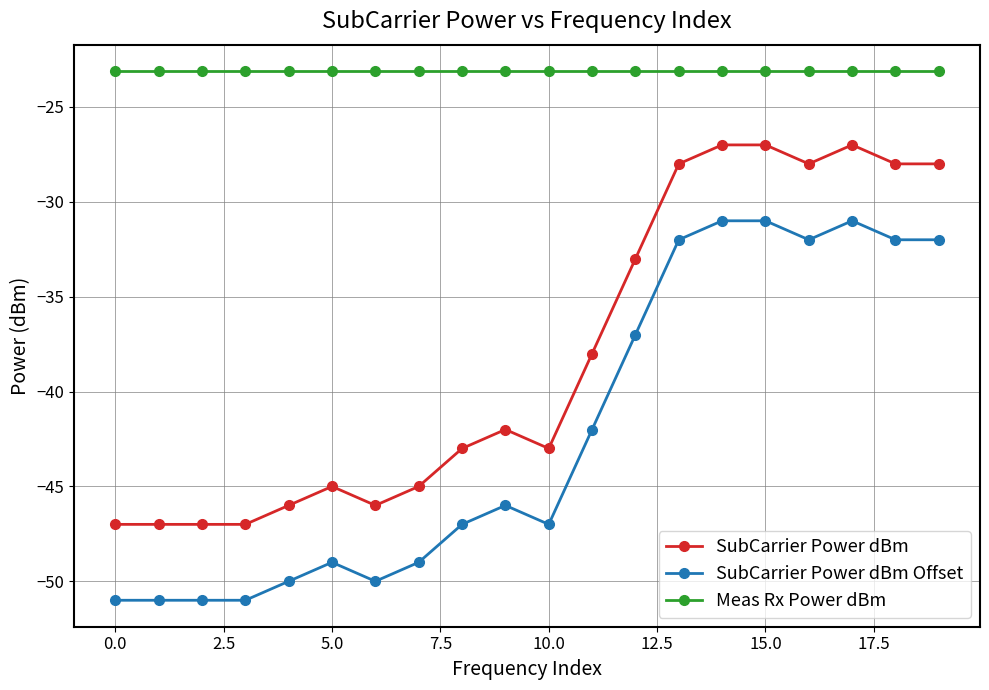

What is the sum of all SubCarrier Power dBm Offset values?

-842.0